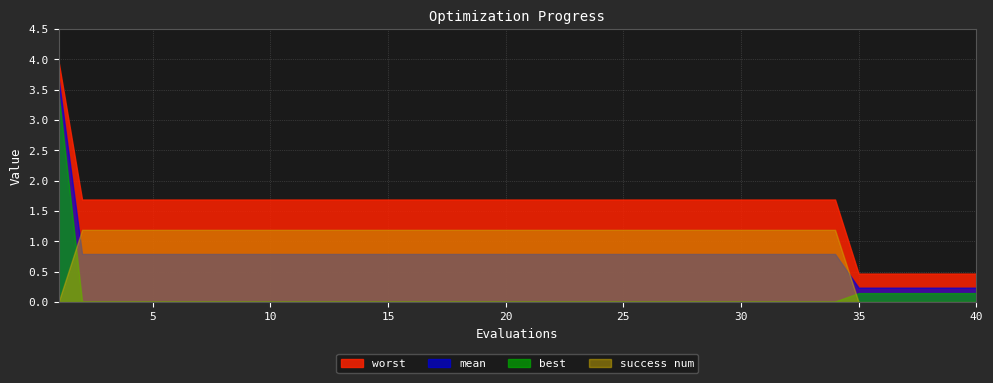

Rank the categories by best value from highest to lowest.

1, 35, 36, 37, 38, 39, 40, 2, 3, 4, 5, 6, 7, 8, 9, 10, 11, 12, 13, 14, 15, 16, 17, 18, 19, 20, 21, 22, 23, 24, 25, 26, 27, 28, 29, 30, 31, 32, 33, 34